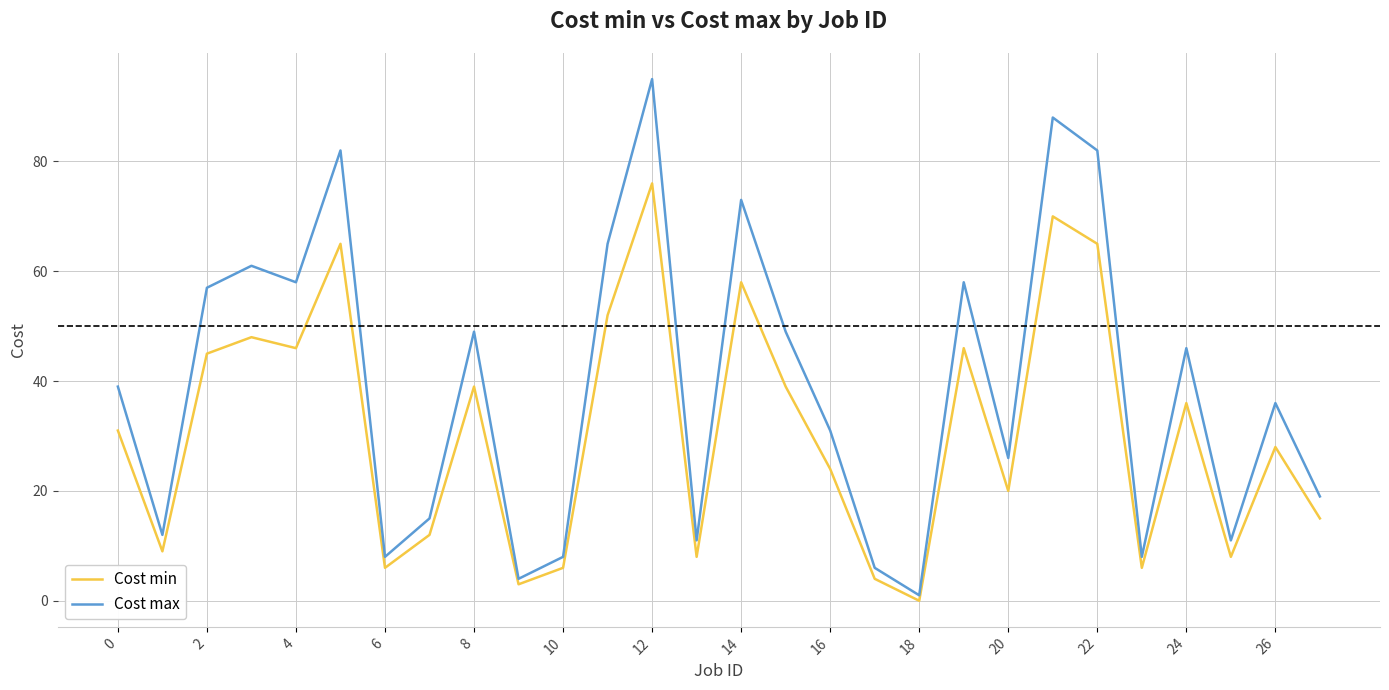

List the series in order of their peak value, highest first.

Cost max, Cost min